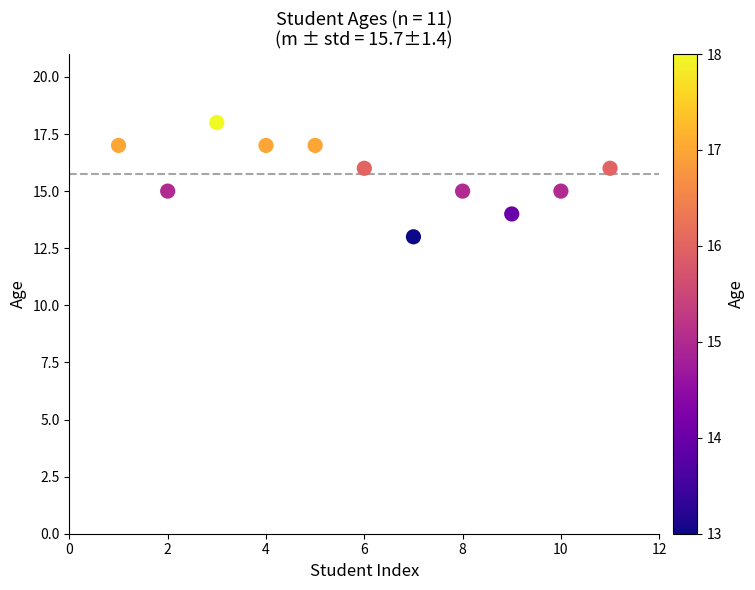

What is the average Y value?

16